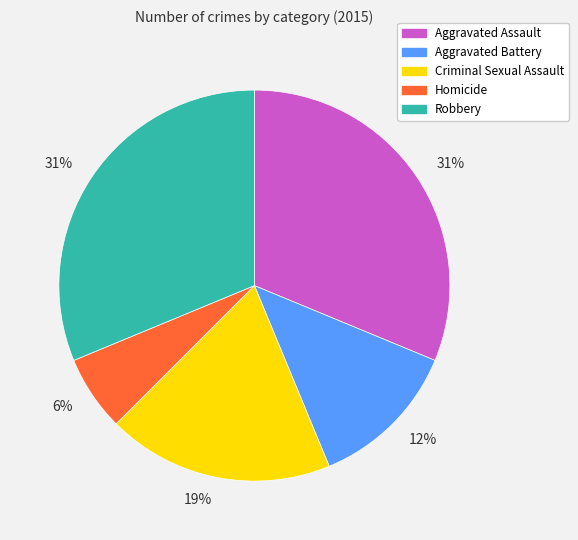

Is it true that Criminal Sexual Assault is 19% of the pie?

True